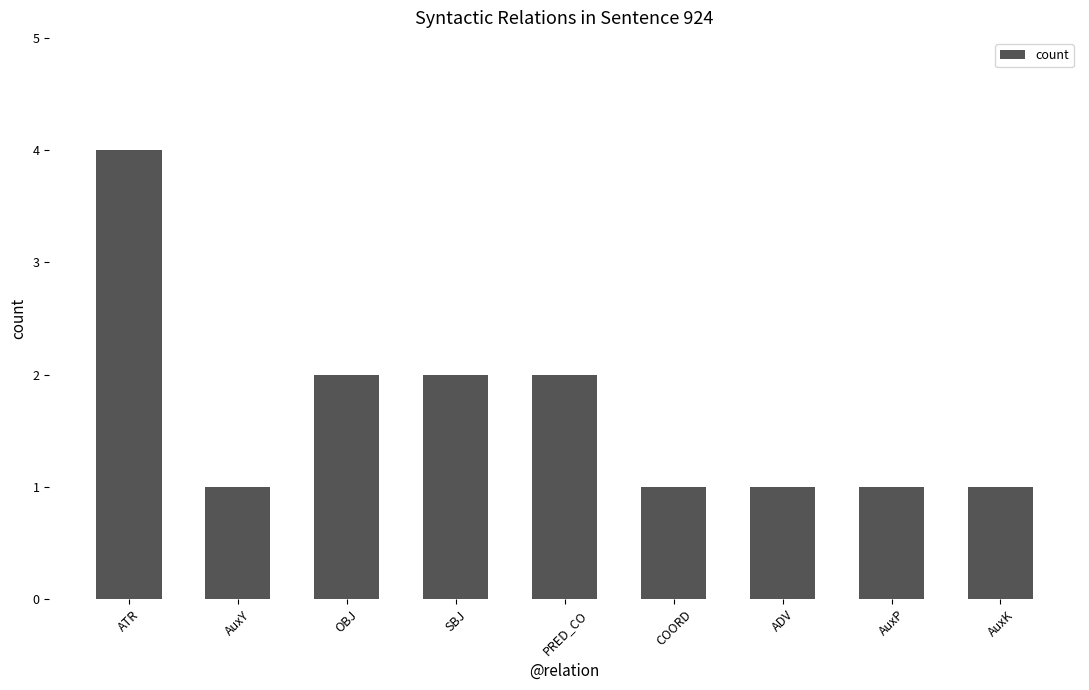

What is the difference between the maximum and second lowest values?

3